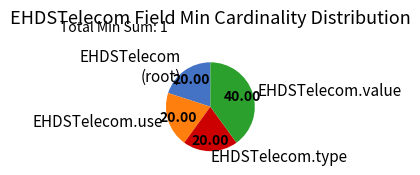

Is there a majority slice in this chart?

No